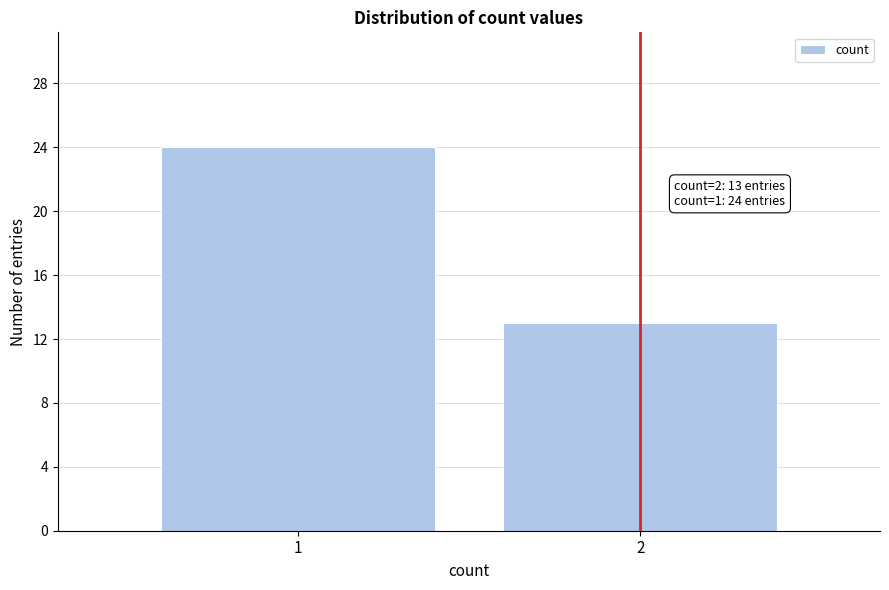

Reading left to right, what are all the values shown in this chart?

1=24	2=13